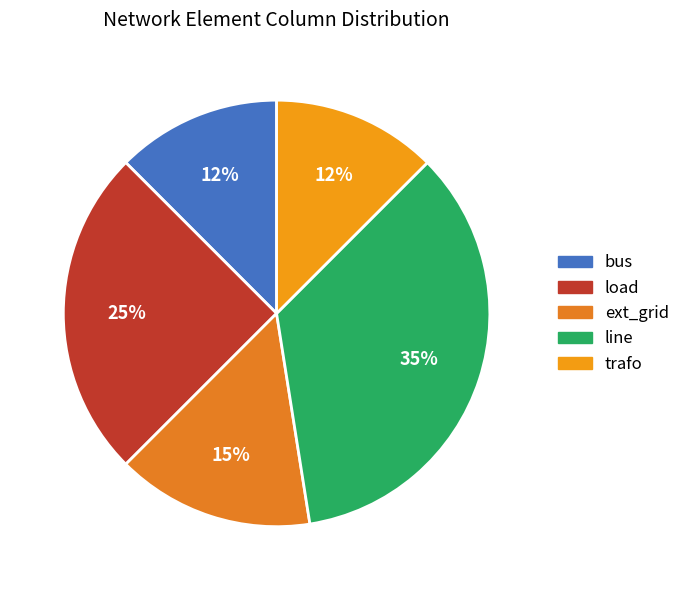

How many segments does this pie chart have?

5